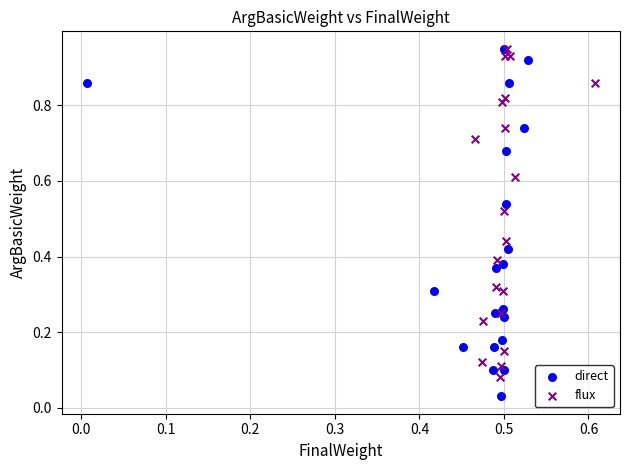

What are all the series names shown in the legend?

direct, flux